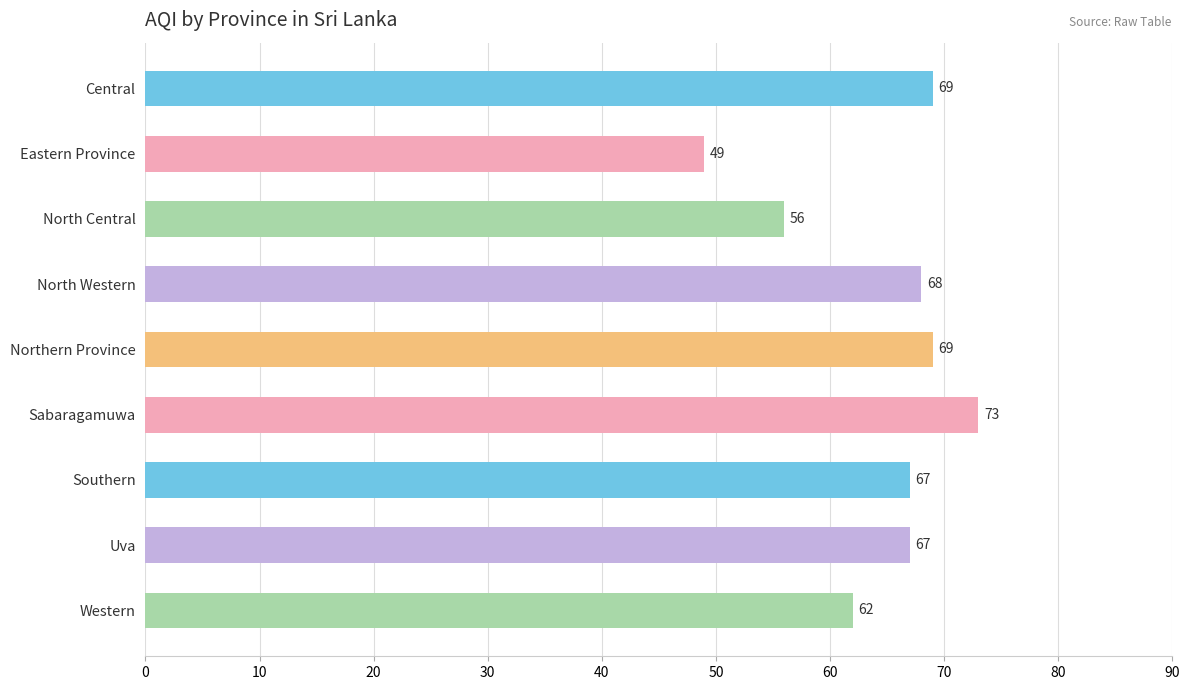

The value at North Western is 113. True or false?

False